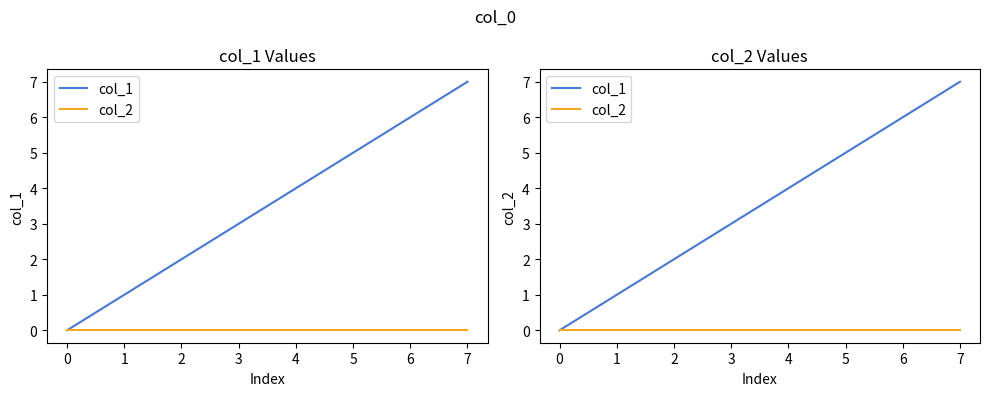

What is the difference between the col_1 values at 5 and 4?

1